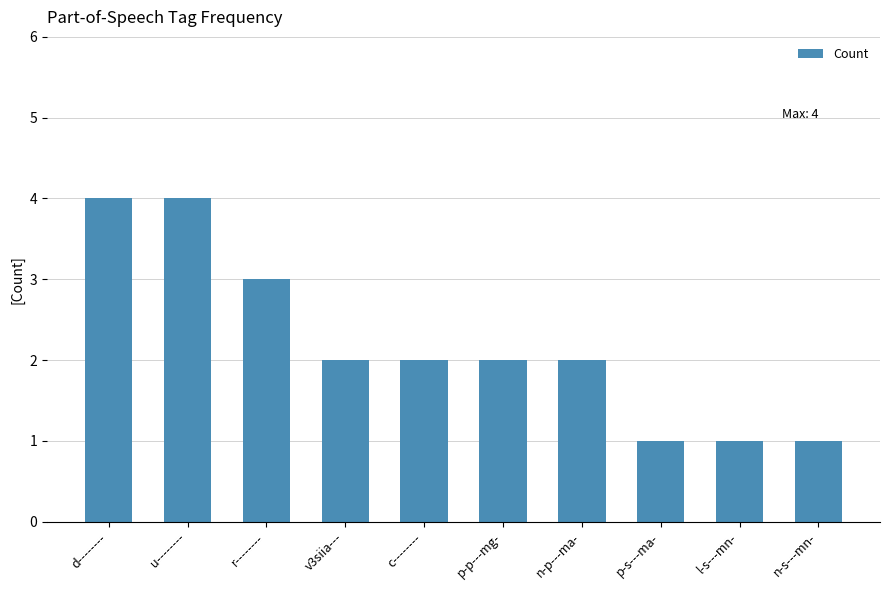

The value at c-------- is 2. True or false?

True